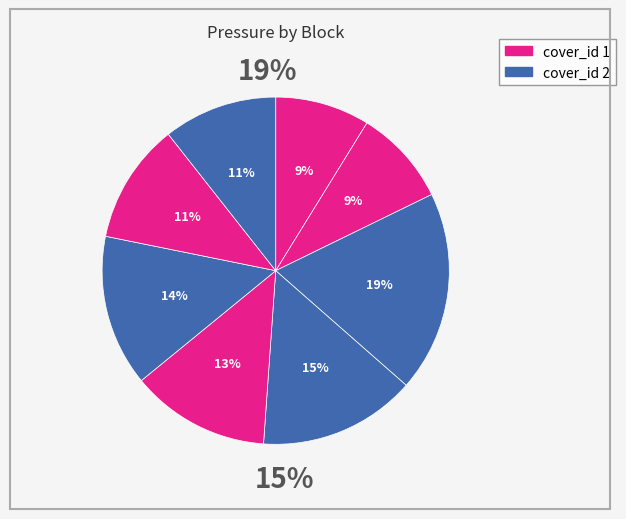

Rank the categories by value from lowest to highest.

Block 1, Block 2, Block 8, Block 7, Block 5, Block 6, Block 4, Block 3